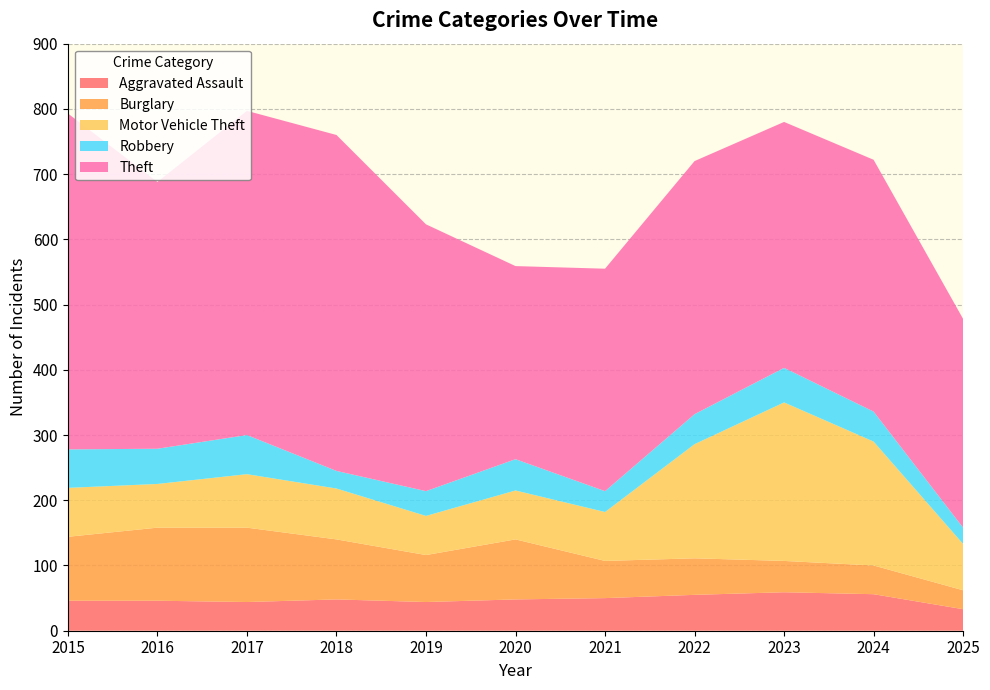

Reading left to right, what are all the values shown in this chart?

Aggravated Assault: 46	46	44	48	44	48	50	55	59	56	33
Burglary: 98	112	114	92	72	92	57	56	48	44	29
Motor Vehicle Theft: 75	67	82	78	60	75	75	175	243	190	71
Robbery: 59	54	60	27	38	48	32	46	53	46	25
Theft: 515	409	497	515	409	296	341	388	377	386	320